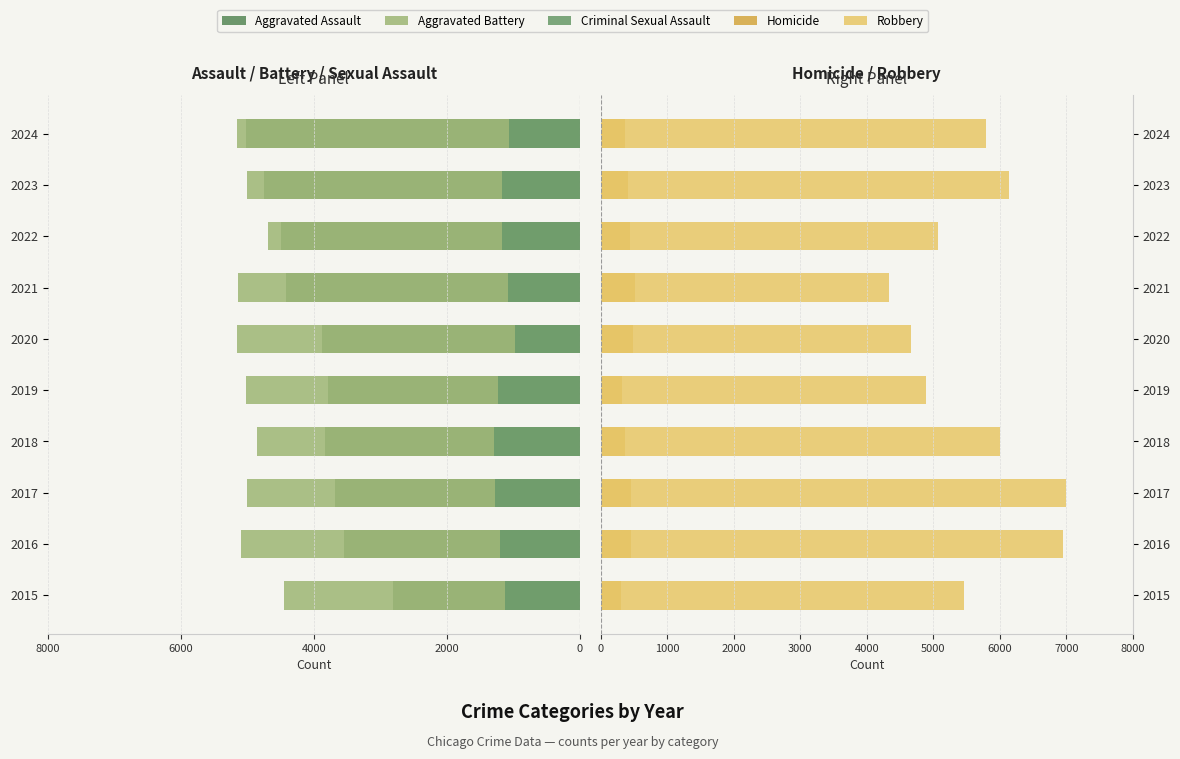

Reading left to right, what are all the values shown in this chart?

Aggravated Assault: -2811	-3546	-3683	-3835	-3784	-3876	-4409	-4485	-4743	-5020
Aggravated Battery: -4453	-5098	-5004	-4852	-5020	-5159	-5134	-4684	-5006	-5146
Criminal Sexual Assault: -1117	-1200	-1276	-1282	-1234	-973	-1078	-1167	-1173	-1069
Homicide: 301	456	447	363	312	486	509	442	405	364
Robbery: 5458	6953	6996	6007	4886	4668	4339	5070	6144	5787